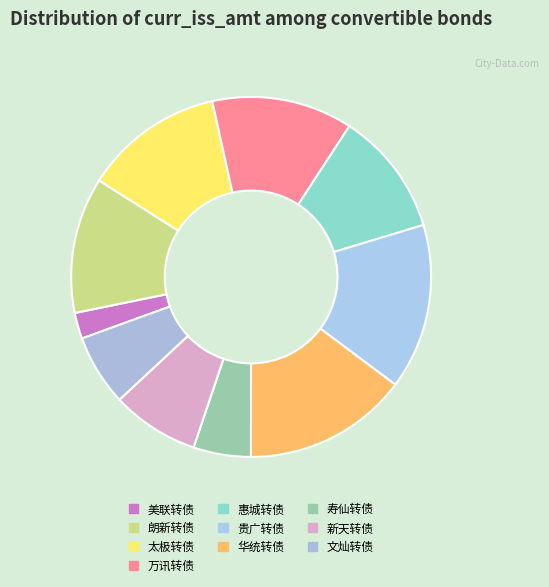

Does any single category account for the majority?

No